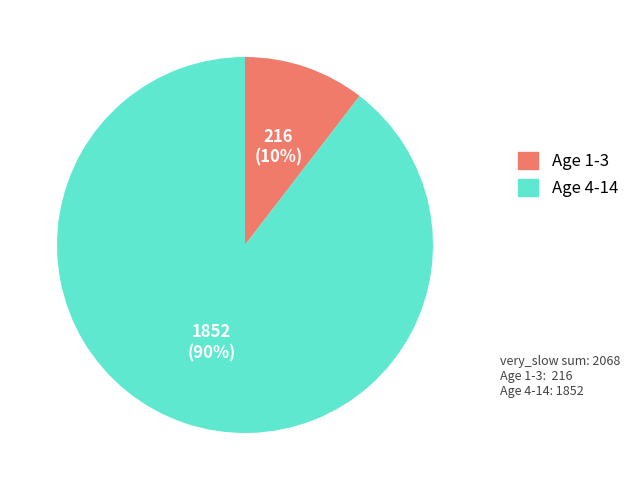

Is there a majority slice in this chart?

Yes